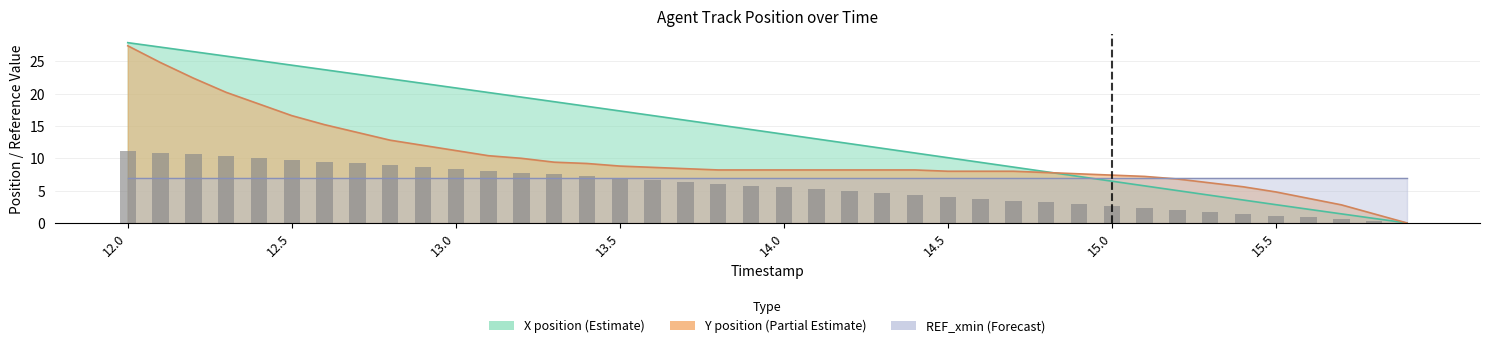

Which series has the widest spread of values?

X